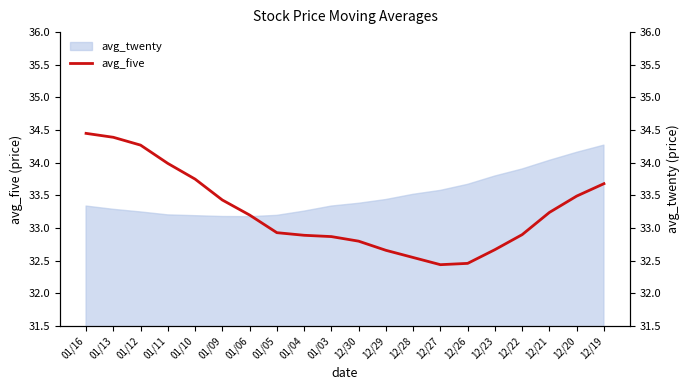

Does the chart display data point markers on the line(s)?

No